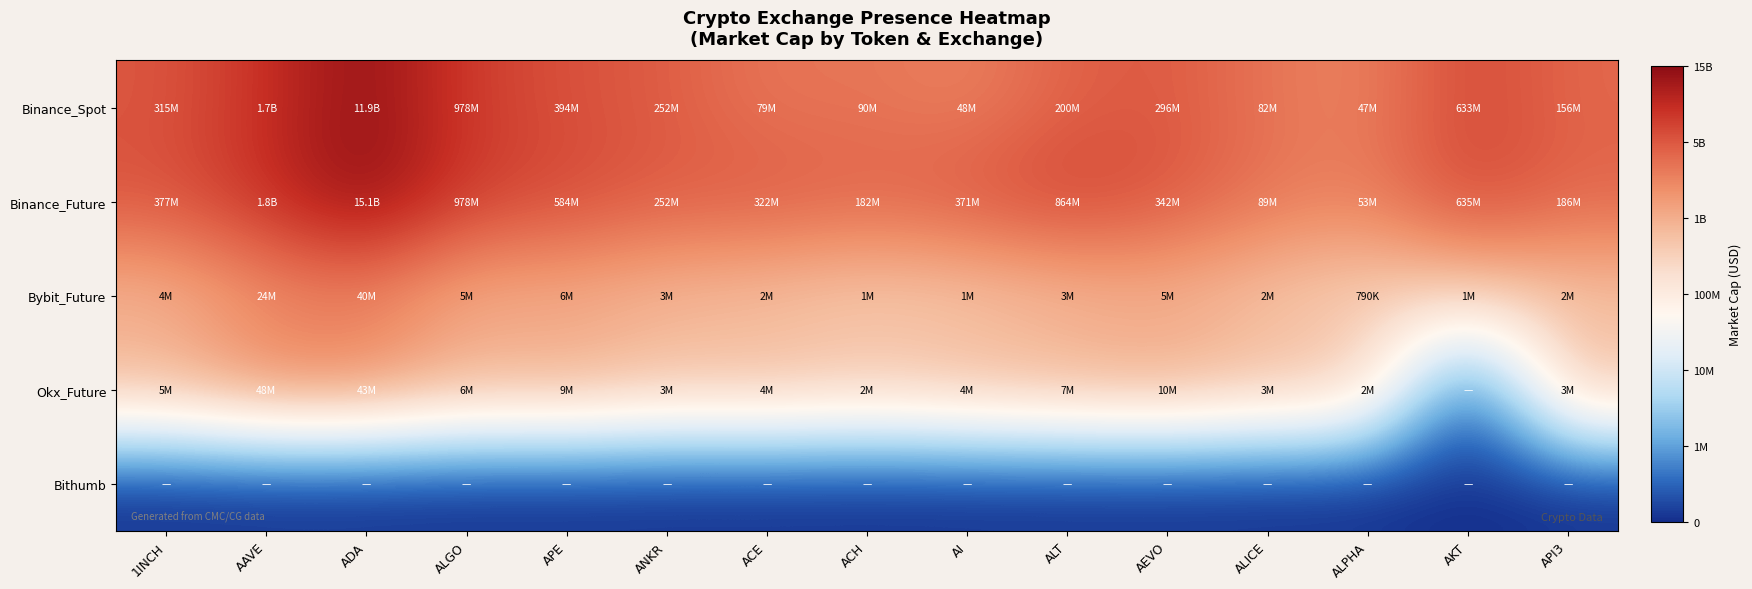

List the series in order of their peak value, lowest first.

Bithumb, Bybit_Future, Okx_Future, Binance_Spot, Binance_Future